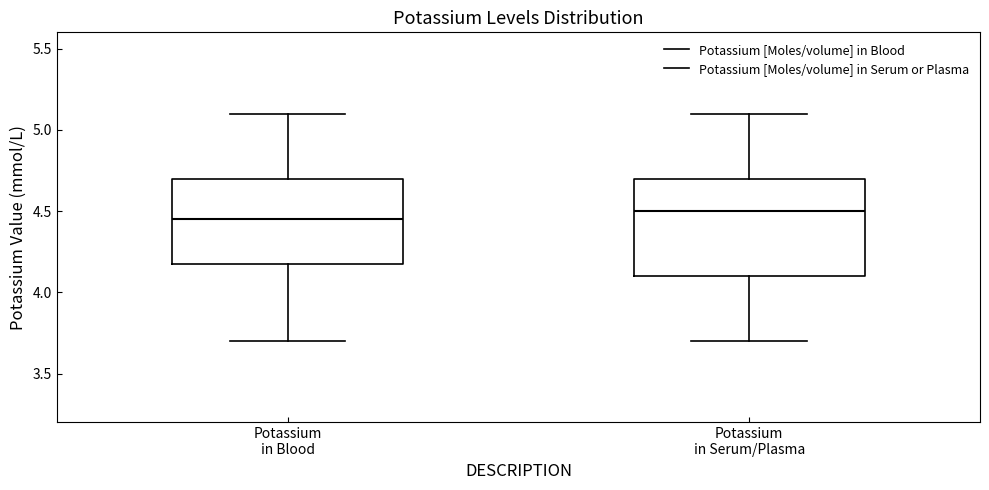

Reading left to right, read every box against the y-axis: the position of its median line, the range the box covers, and the ends of its whiskers. The values are not printed on the chart, so give them approximately, as read against the axis.

Potassium in Blood: median 4.45, box 4.20 to 4.70, whiskers 3.70 to 5.10
Potassium in Serum/Plasma: median 4.50, box 4.10 to 4.70, whiskers 3.70 to 5.10